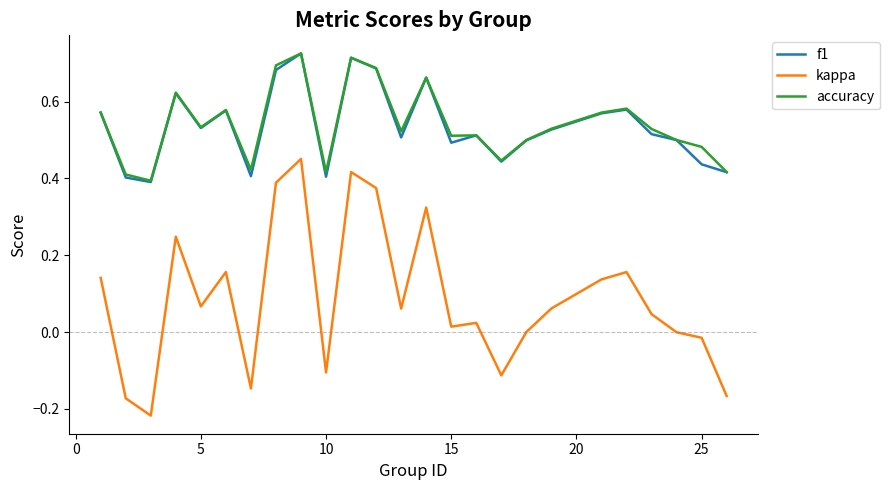

True or false: kappa and accuracy intersect in this chart.

False